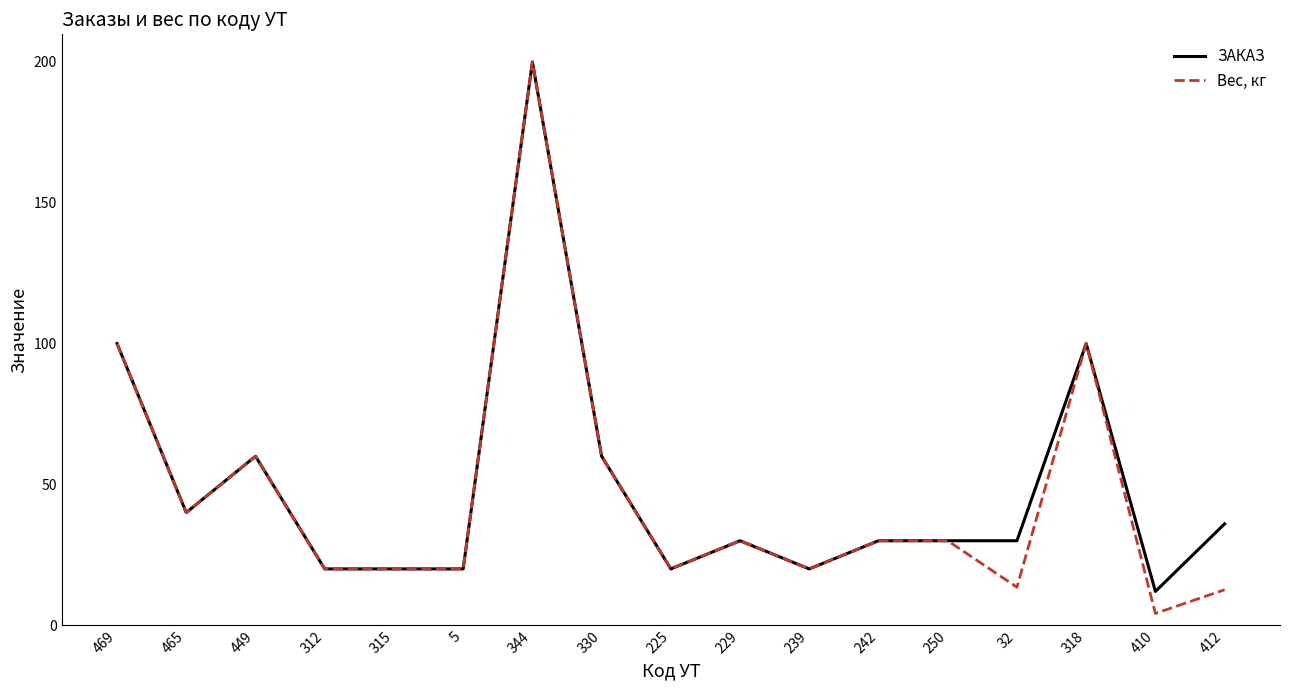

Which series has the largest range (max minus min)?

Вес, кг